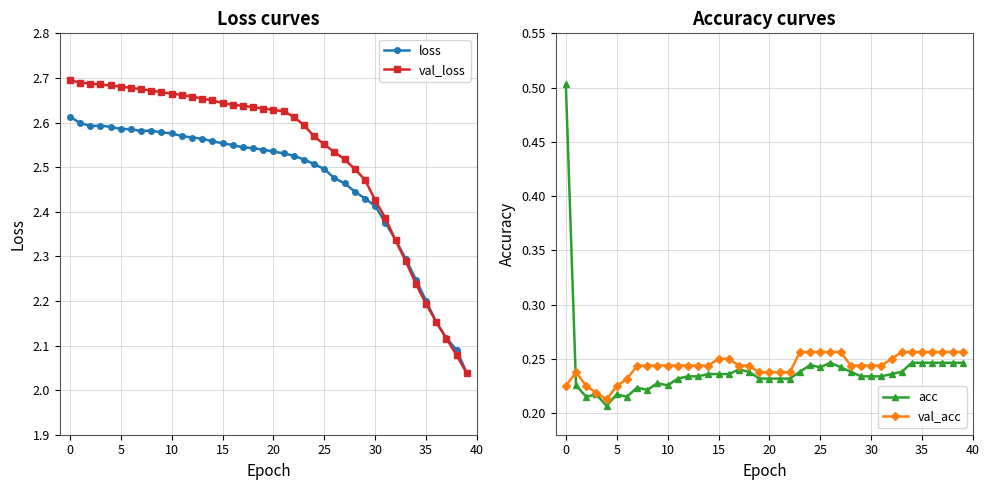

True or false: val_acc has a value of 0.2 at 24.

False